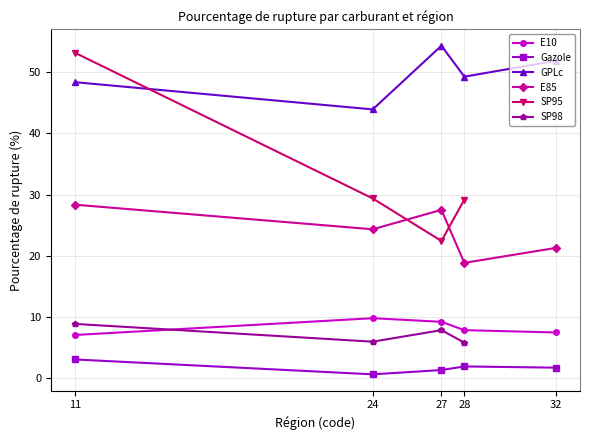

List the labels in order of E85 value, smallest first.

28, 32, 24, 27, 11